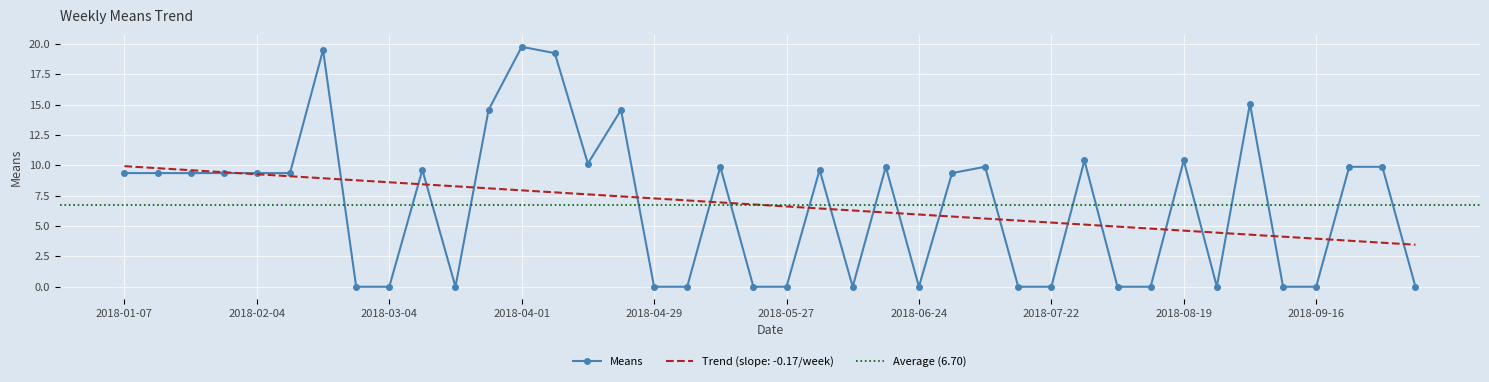

What is the minimum value for Trend (slope: -0.17/week)?

3.5